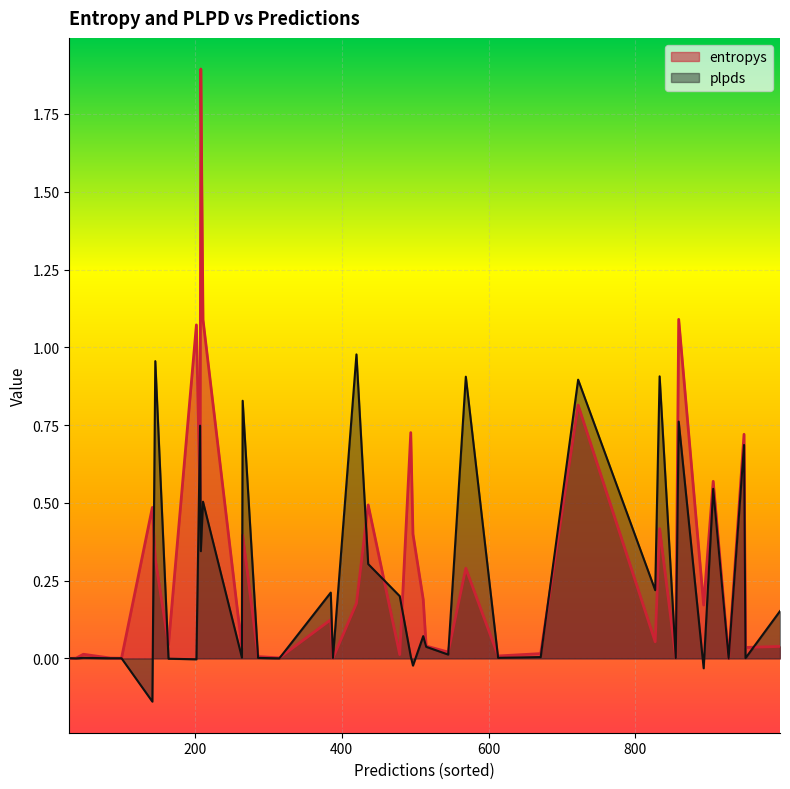

At 286, list the series in order from largest to smallest.

entropys, plpds